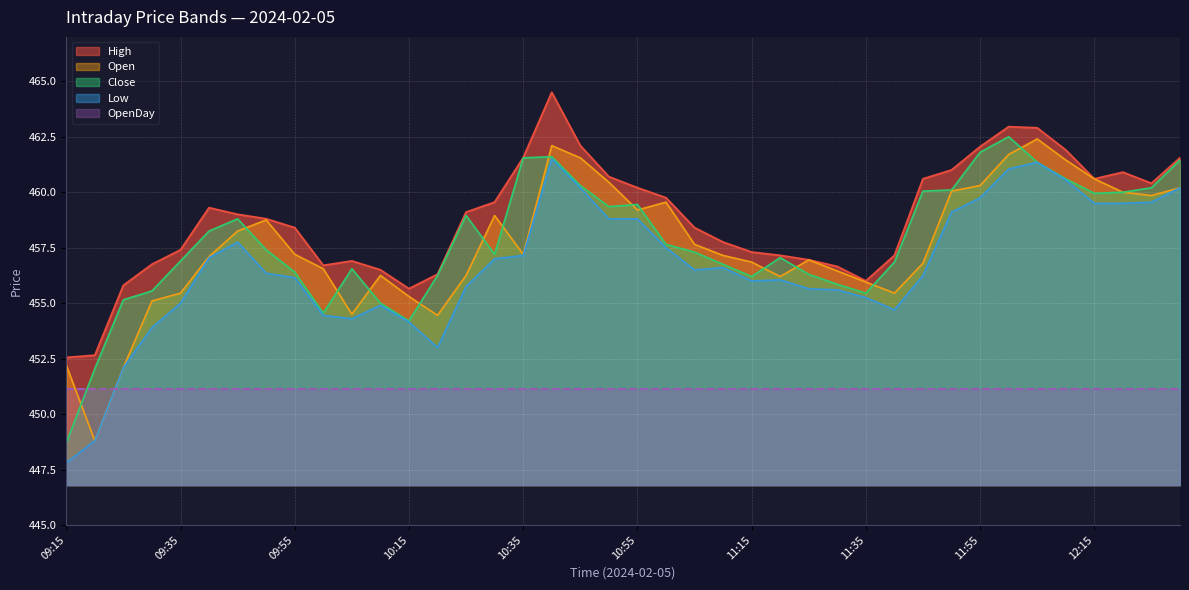

What is the maximum value for Open?

462.4